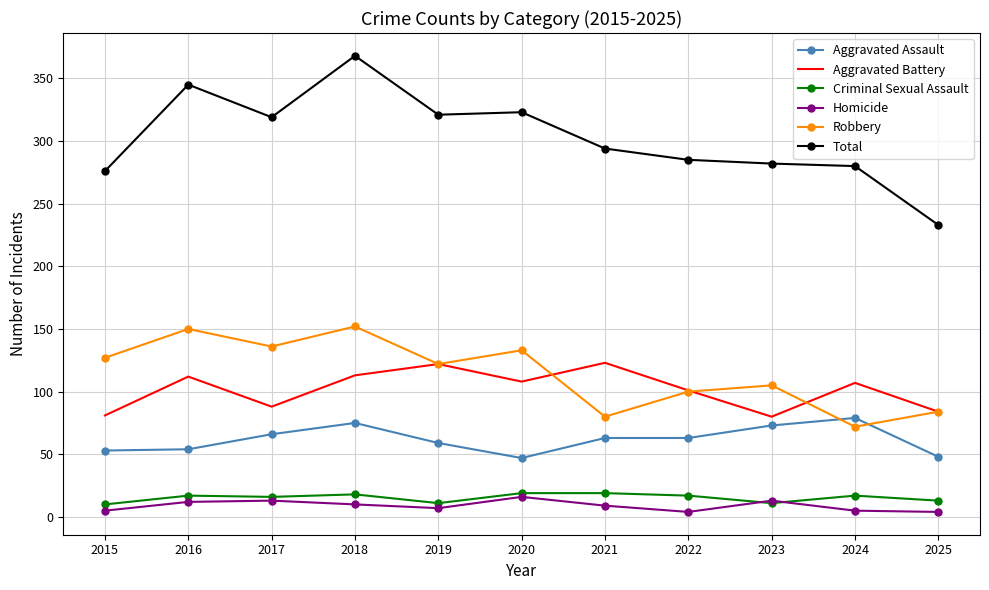

Which series has the widest spread of values?

Total